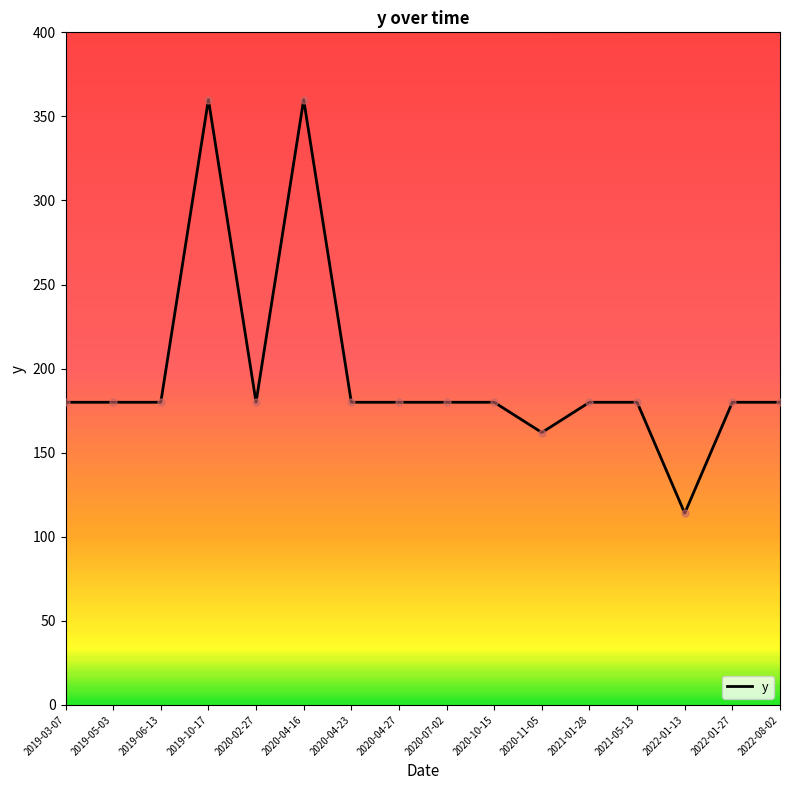

The value at 2020-10-15 is 180. True or false?

True